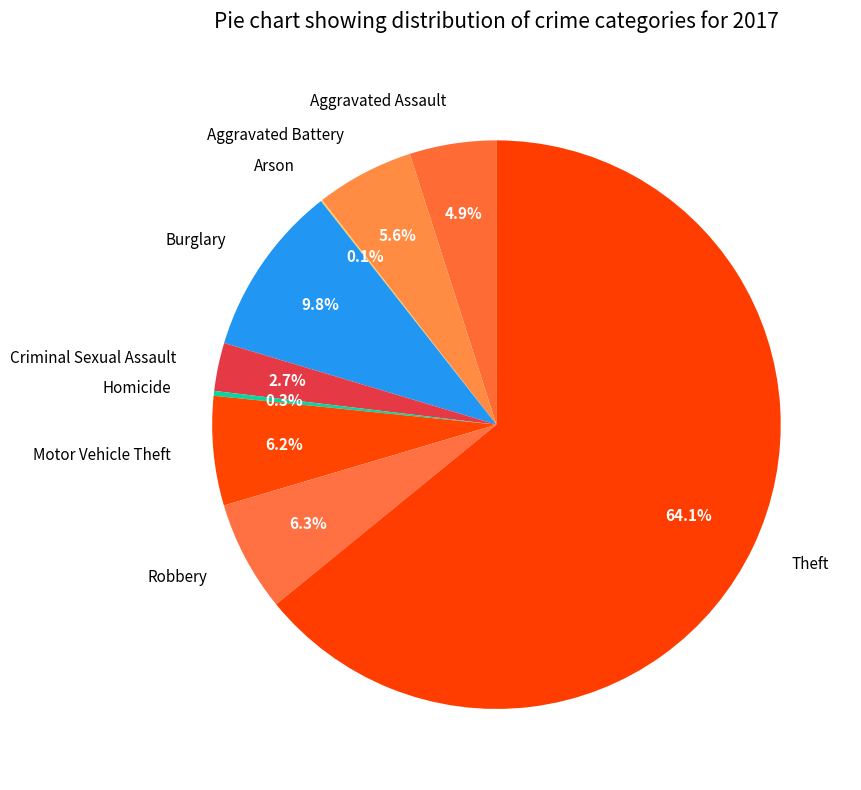

Between Criminal Sexual Assault and Aggravated Battery, which is larger?

Aggravated Battery